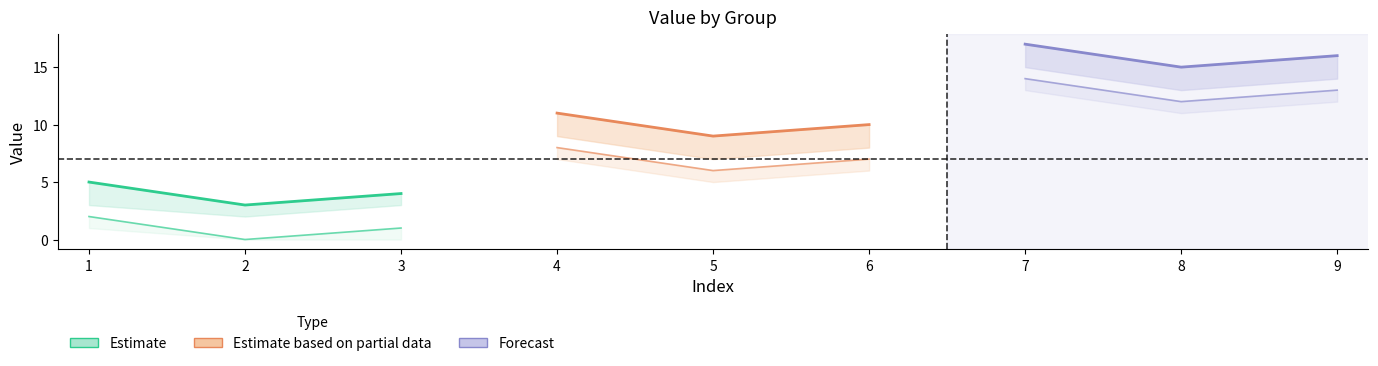

Rank the series by their maximum value, from lowest to highest.

Estimate, Estimate based on partial data, Forecast